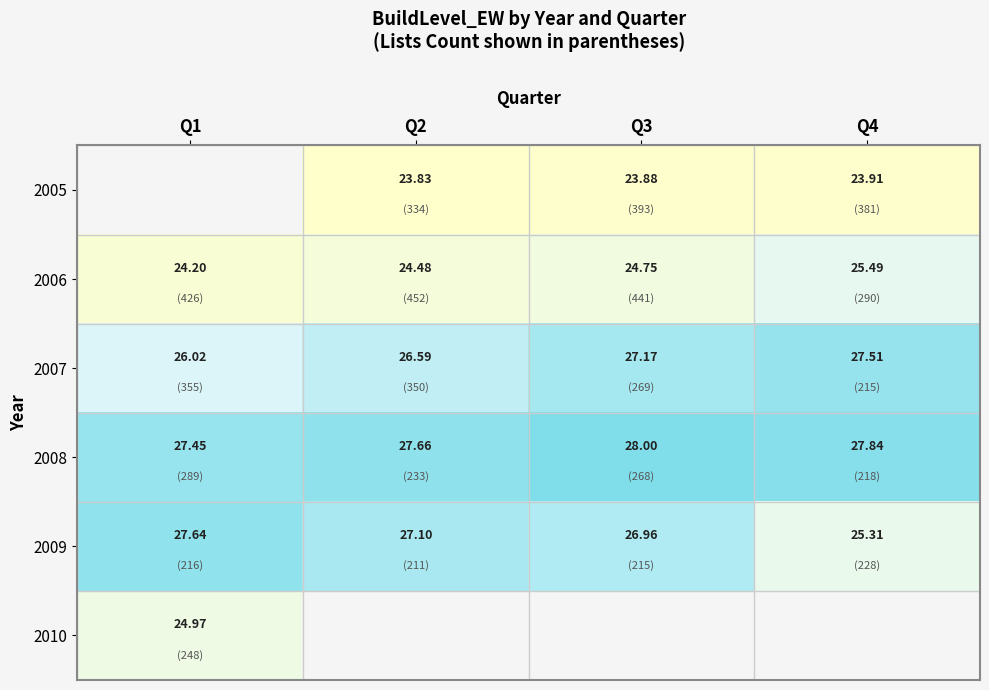

Is the value of 2008 at Q3 greater than the value of 2005 at Q2?

Yes